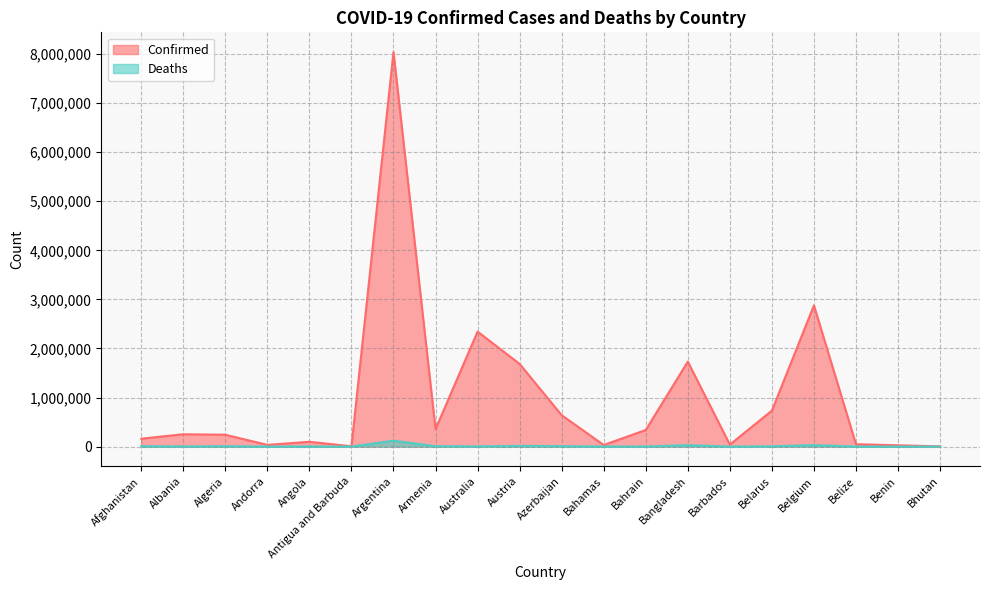

List the labels in order of Confirmed value, smallest first.

Bhutan, Antigua and Barbuda, Benin, Bahamas, Andorra, Barbados, Belize, Angola, Afghanistan, Algeria, Albania, Bahrain, Armenia, Azerbaijan, Belarus, Austria, Bangladesh, Australia, Belgium, Argentina